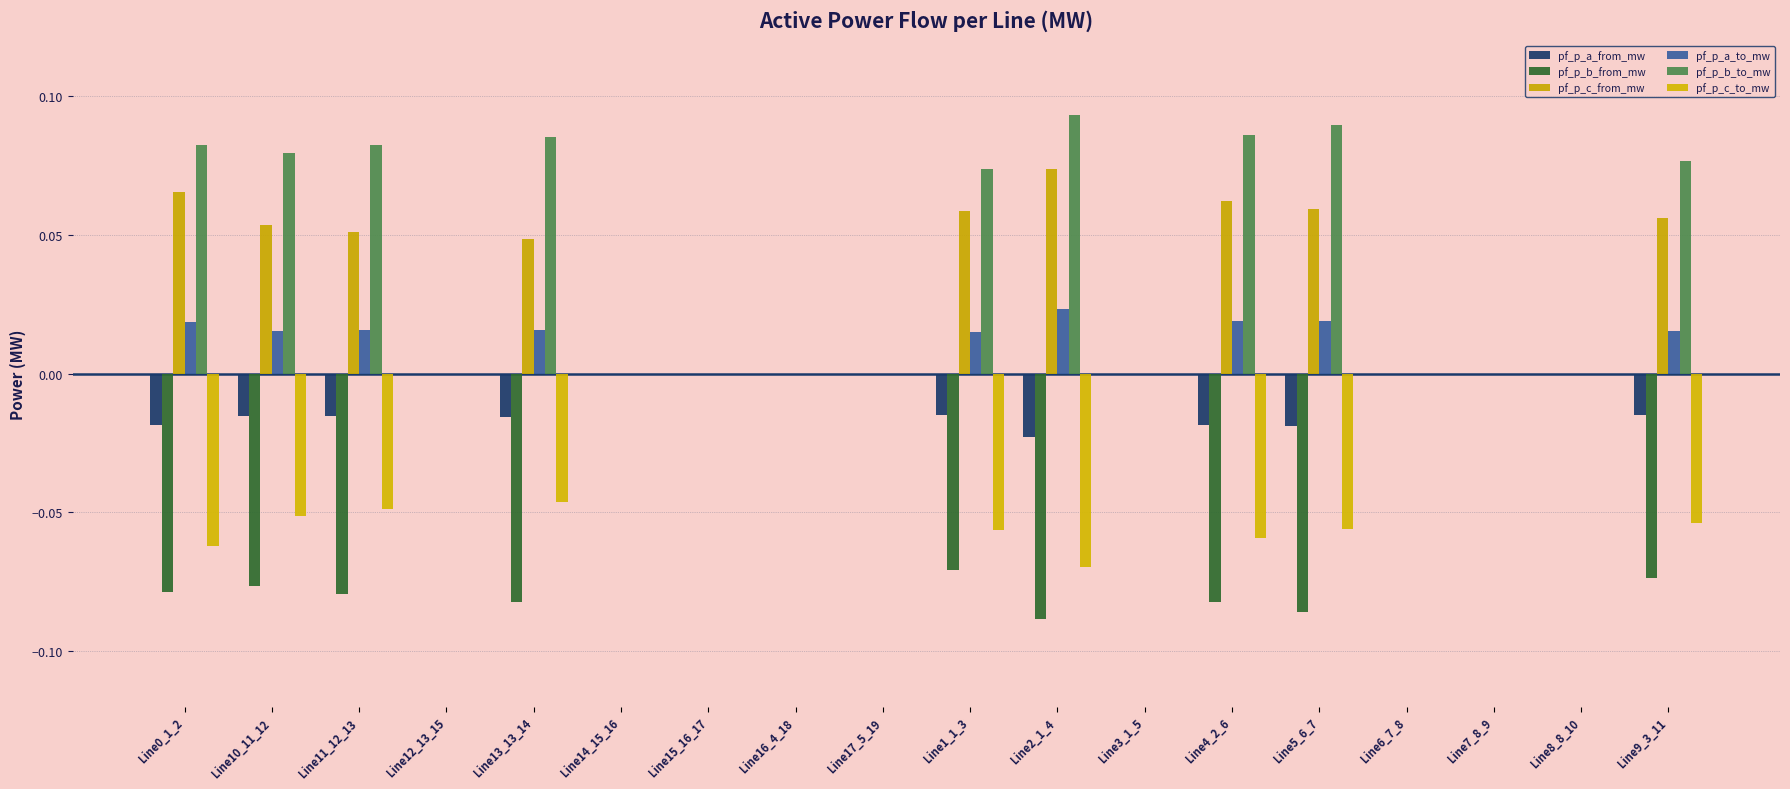

What is the difference between the maximum and minimum values in the pf_p_b_from_mw series?

0.1